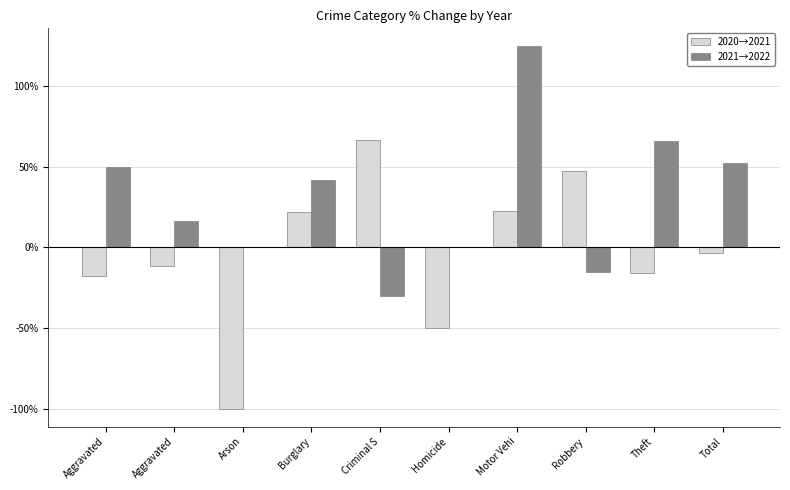

Is the value of 2020→2021 at Homicide greater than the value of 2021→2022 at Total?

No